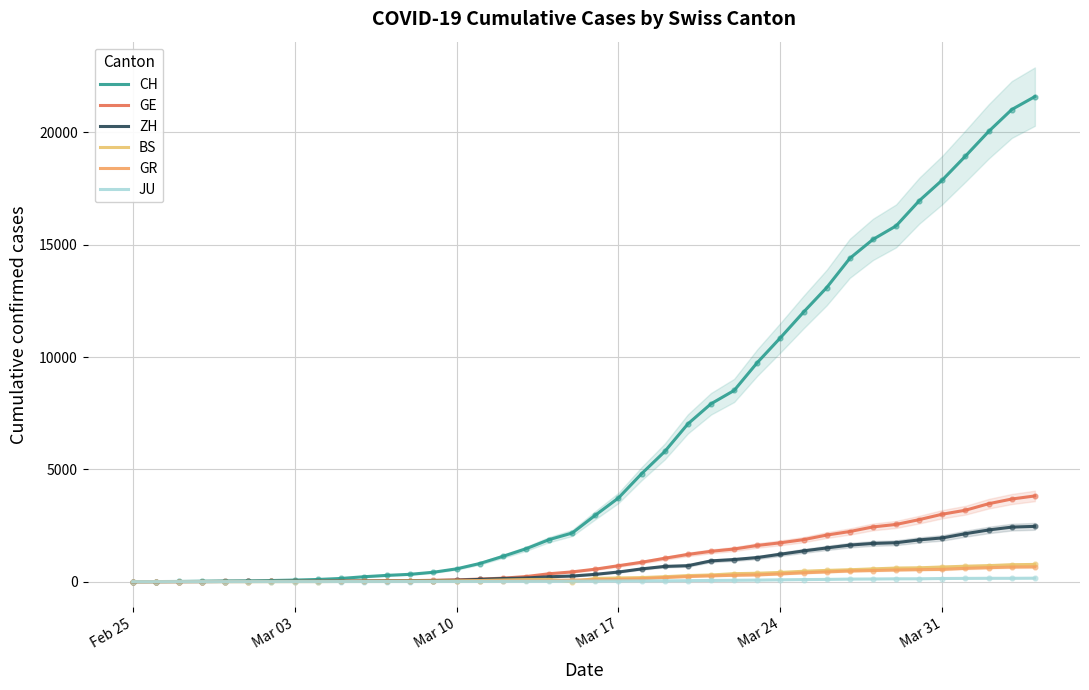

Is the value of GR at 27 greater than the value of GE at 9?

Yes